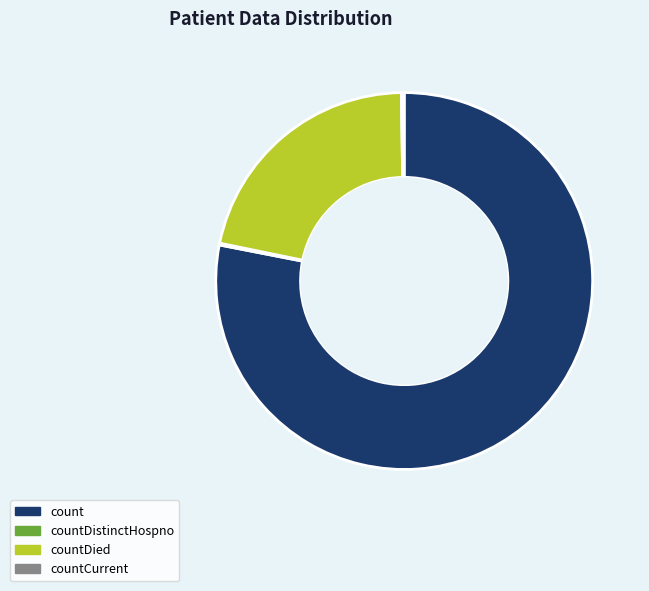

The count slice represents 78% of the pie. True or false?

True